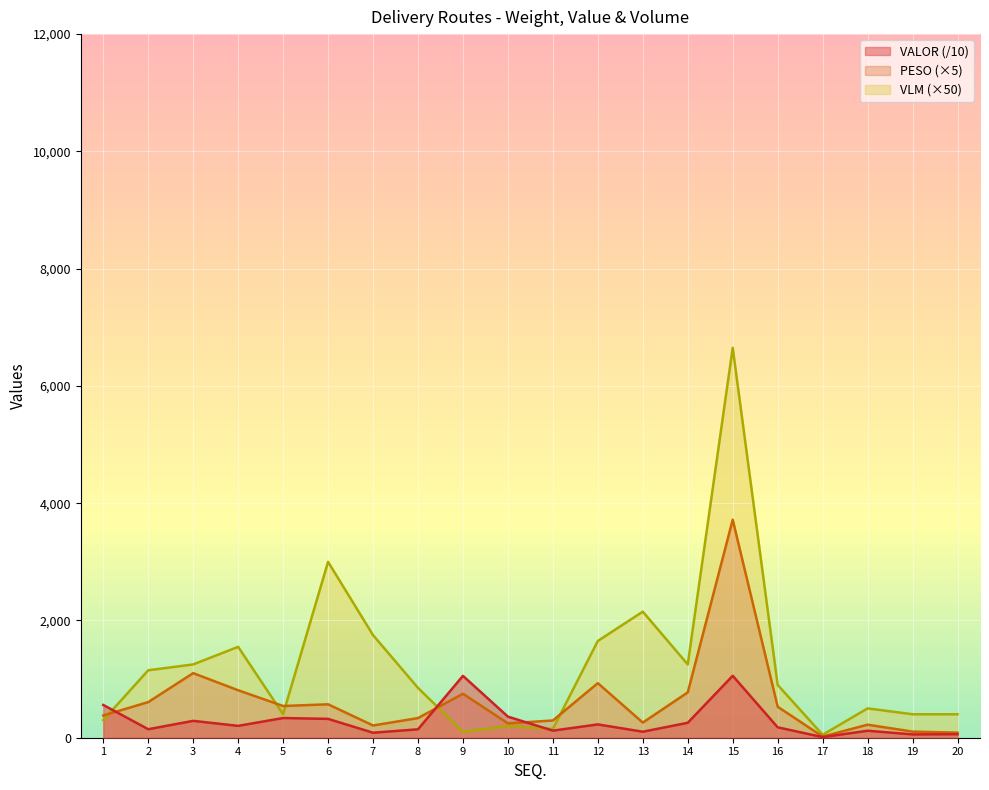

Which has a higher value, 14 or 16?

14